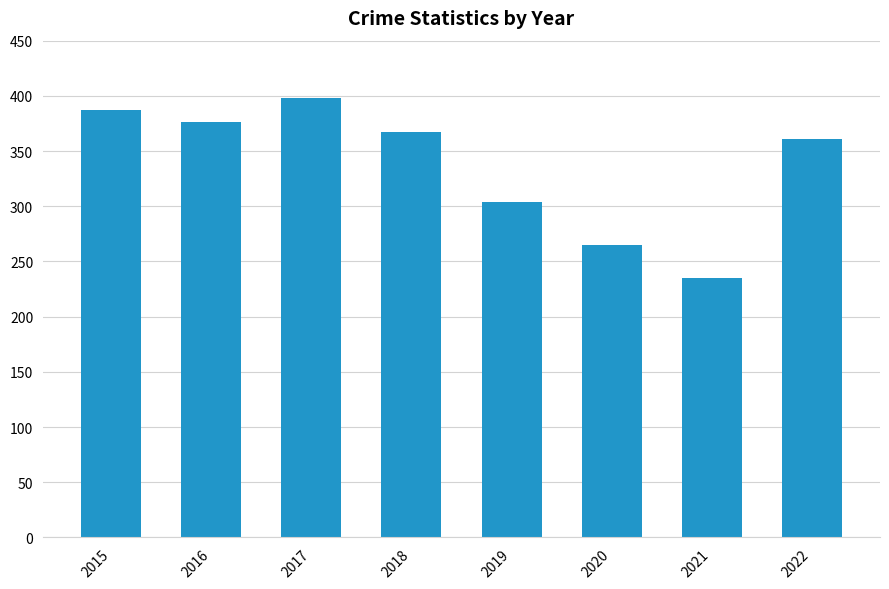

Which category has the highest value across all series?

2017